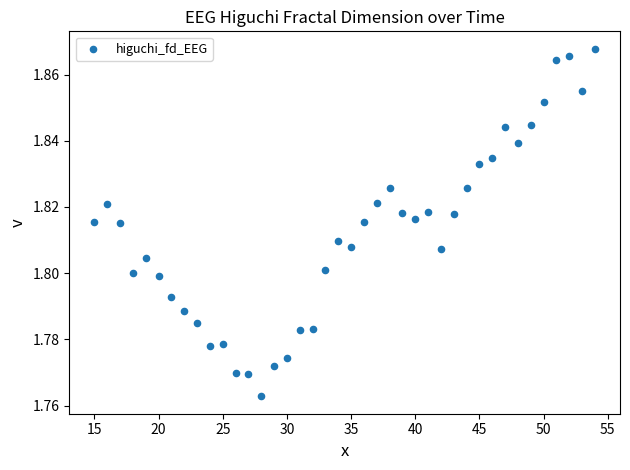

What is the range of X values (max minus min)?

39.0